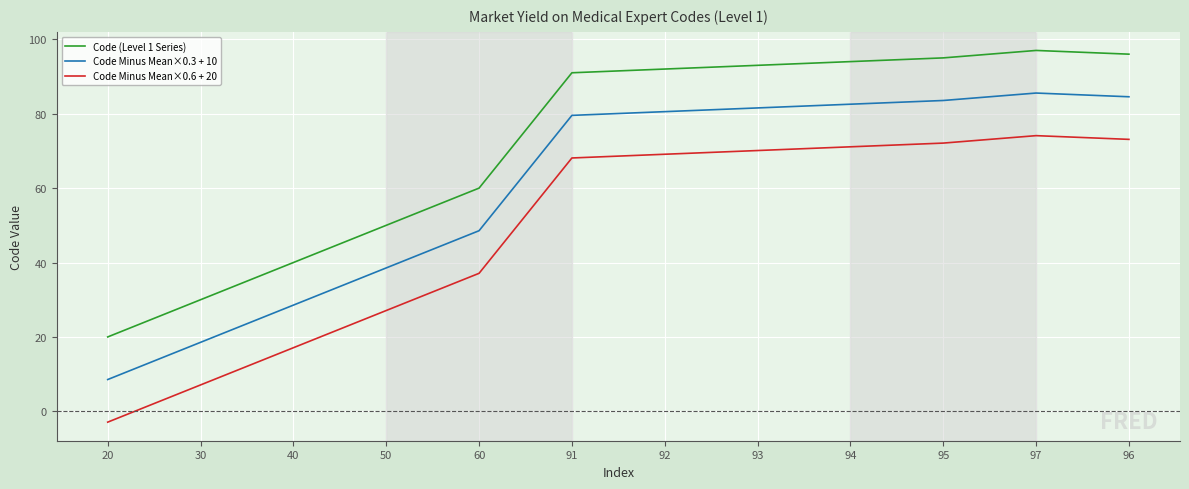

Is the value of Code (Level 1 Series) at 40 greater than the value of Code Minus Mean×0.6 + 20 at 93?

No